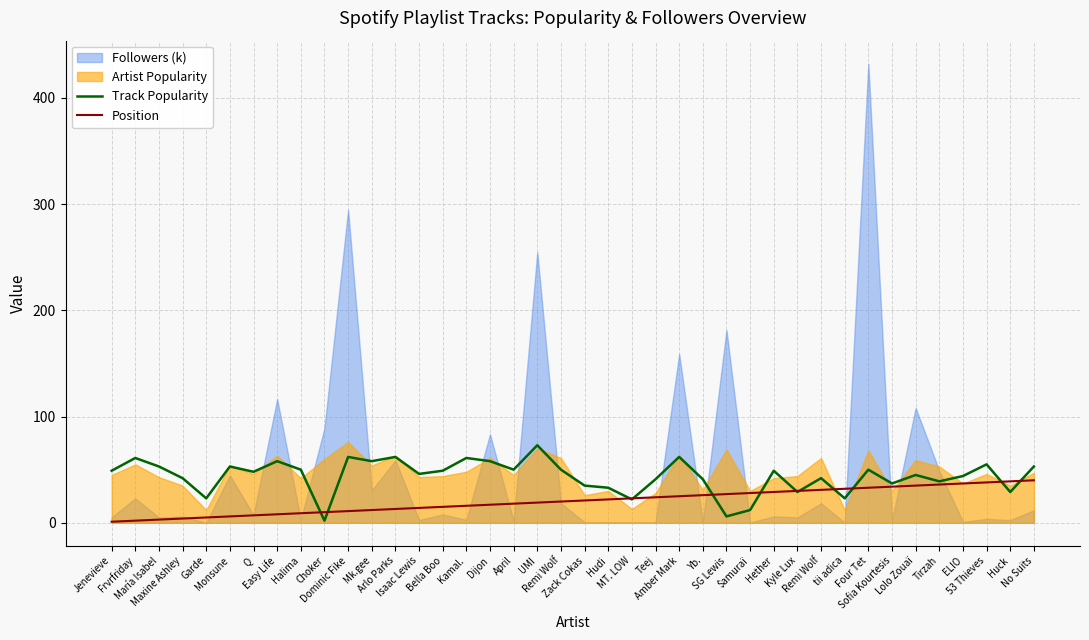

What is the difference between the maximum and minimum values in the Track Popularity series?

71